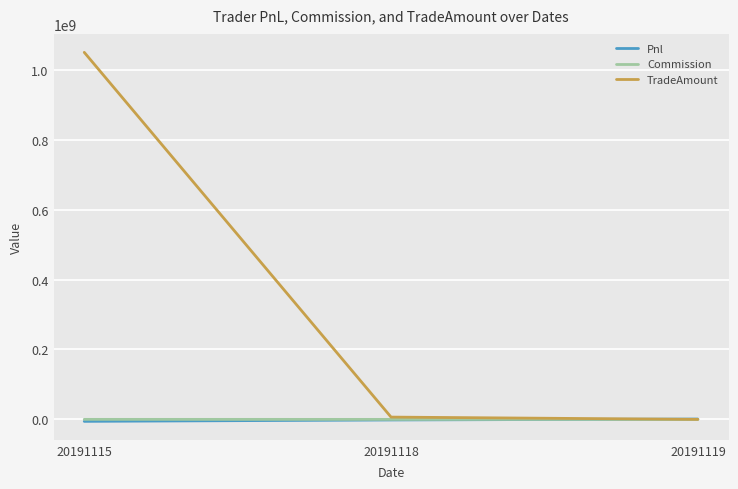

What is the greatest value displayed?

1050003870.0